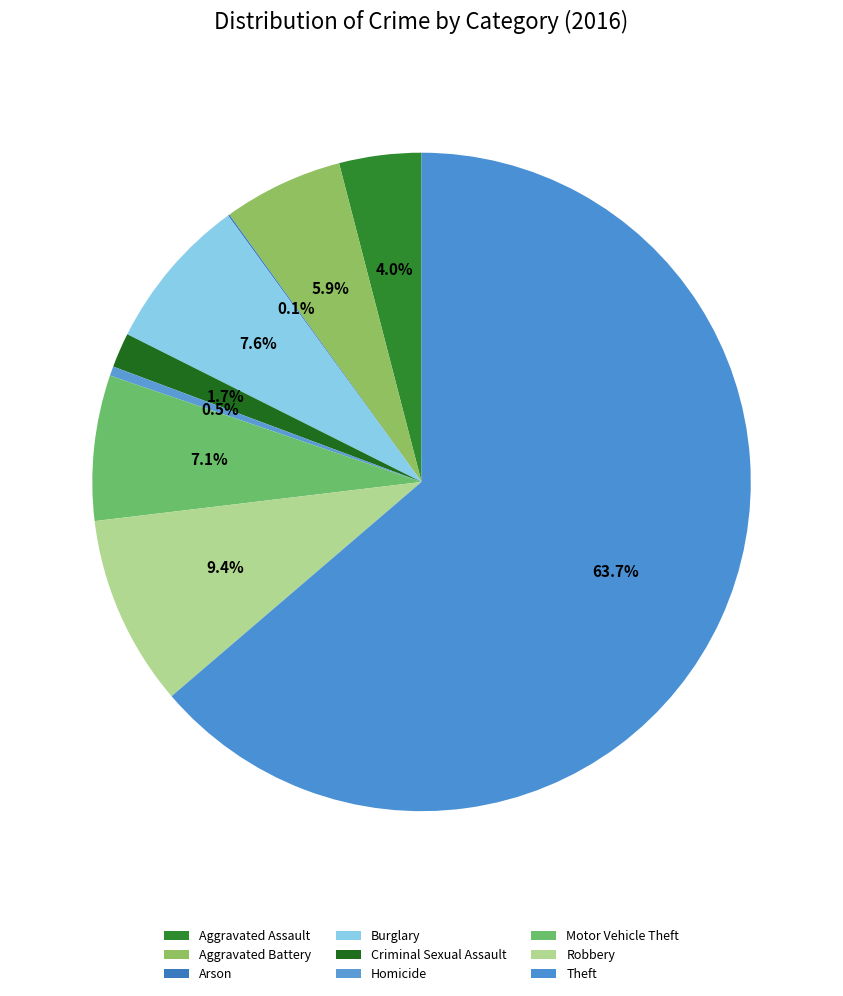

Which category has the biggest portion of the pie?

Theft